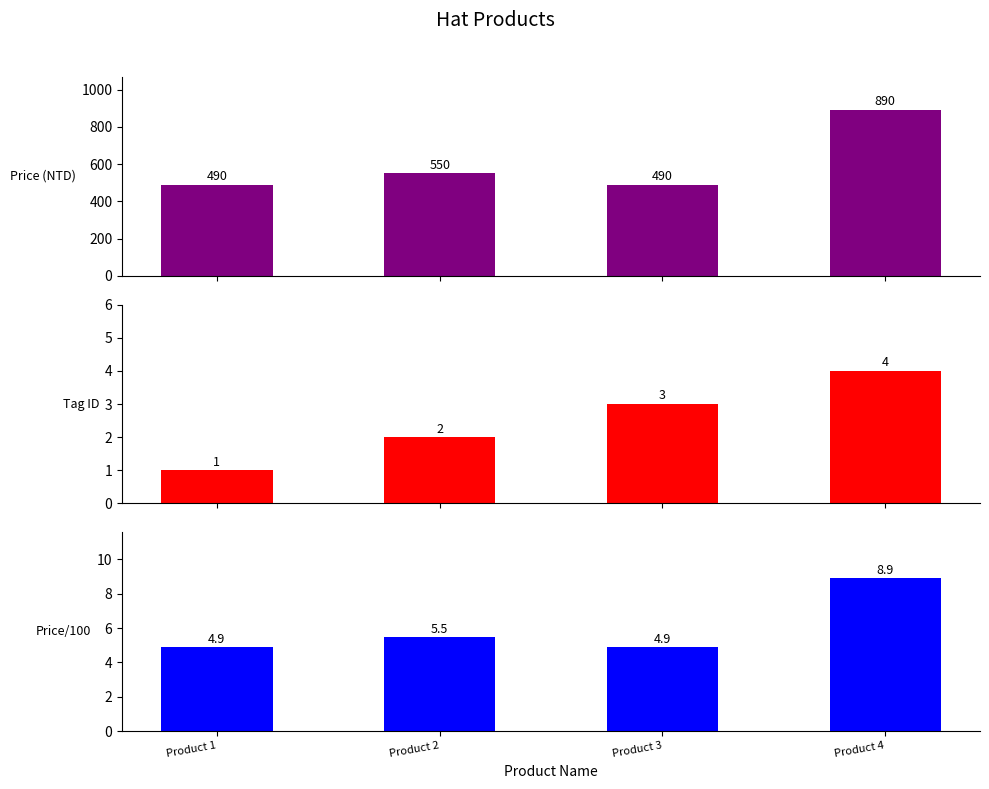

At which label is price closest to 690?

Product 2